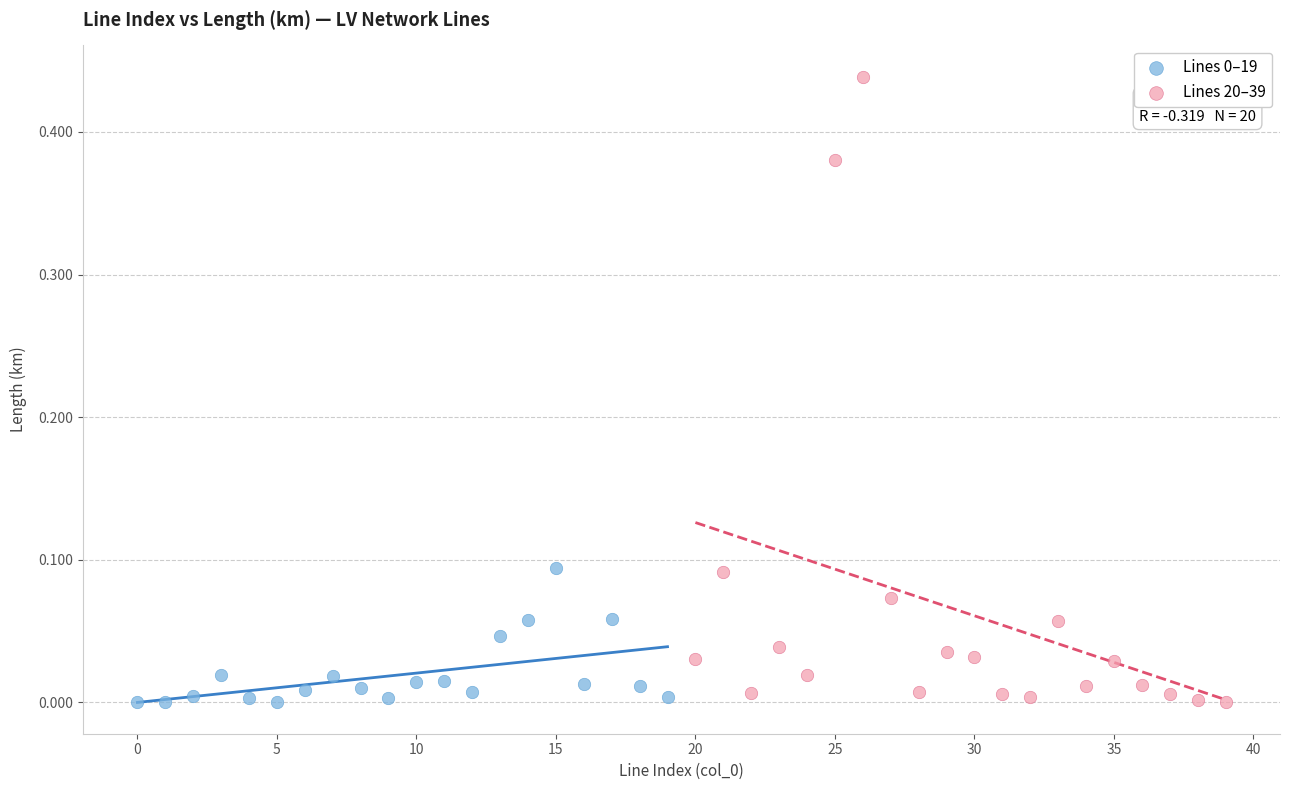

Which series has the largest Y range (max minus min)?

Lines 20–39